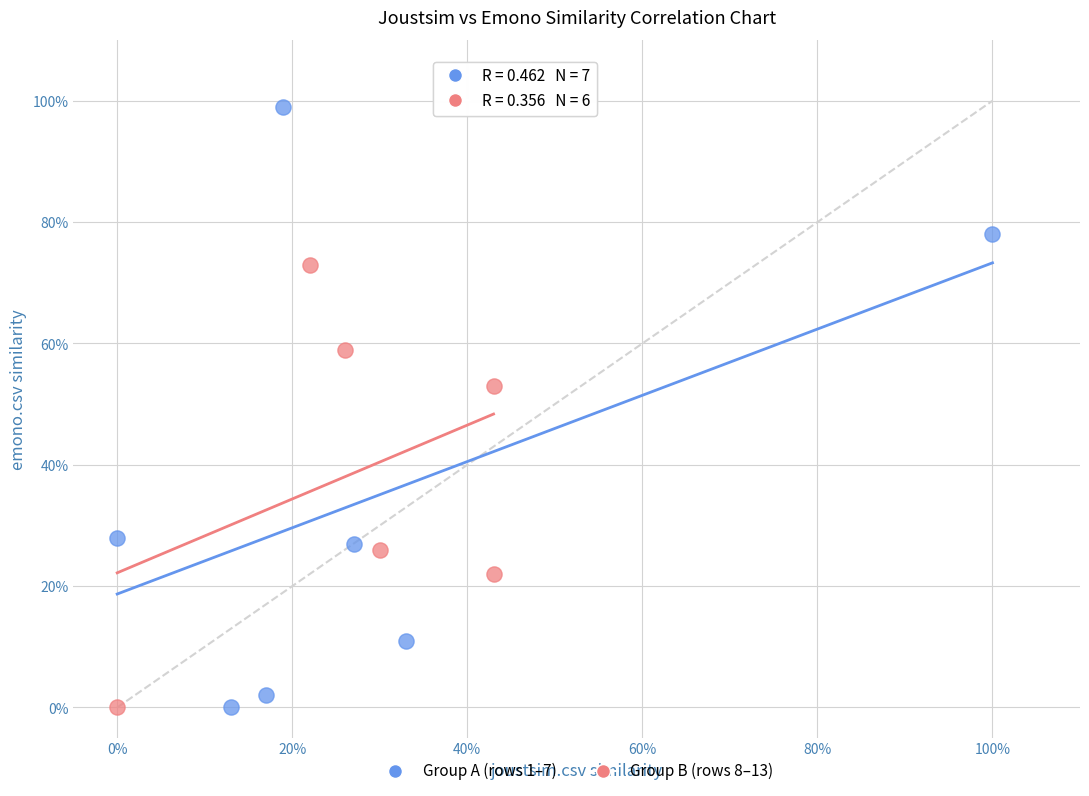

What are all the series names shown in the legend?

Group A (rows 1–7), Group B (rows 8–13)